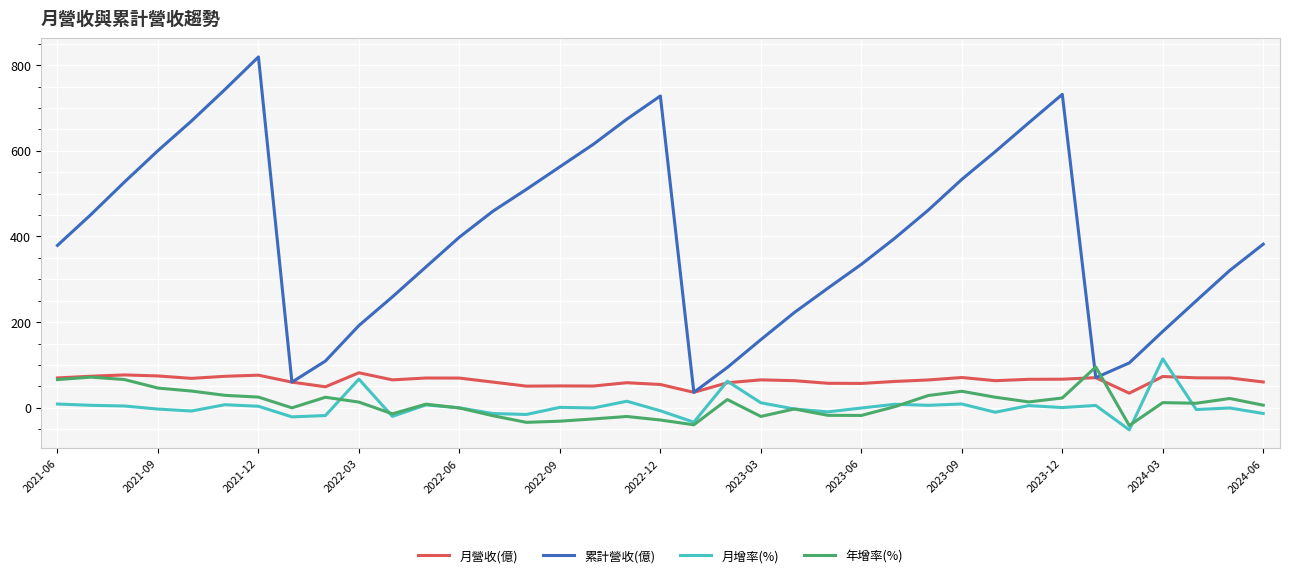

What is the difference between the maximum and minimum values in the 累計營收(億) series?

783.4